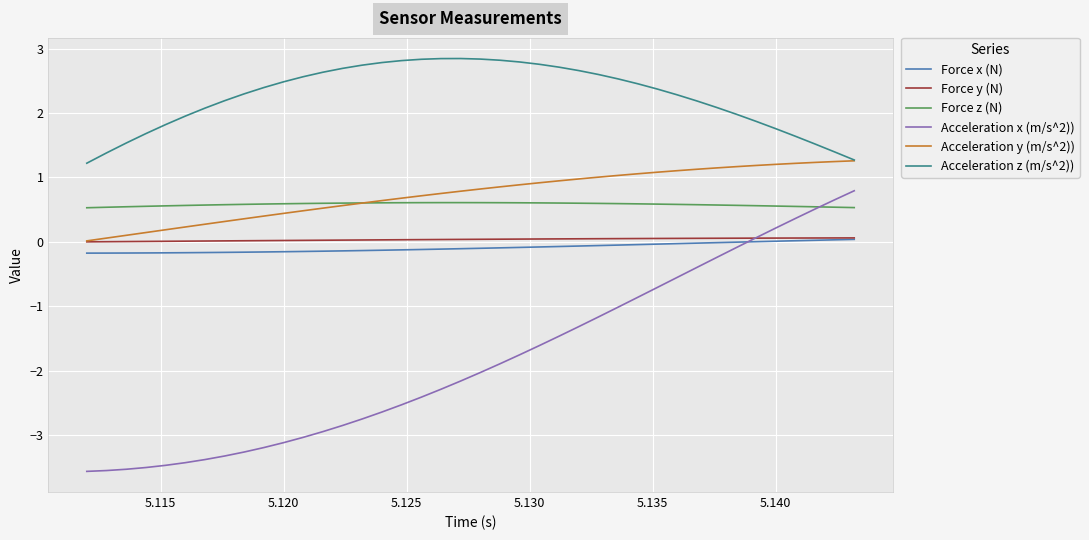

Which series has the largest total across all categories?

Acceleration z (m/s^2))